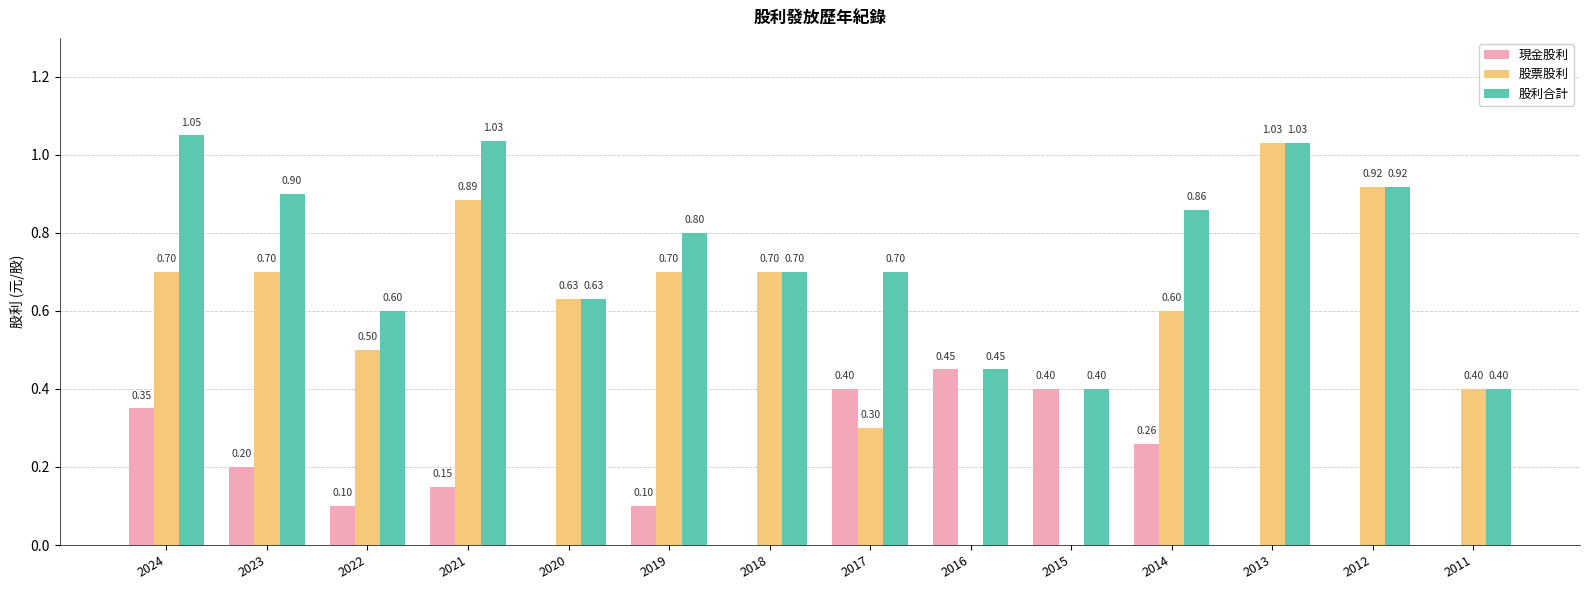

Which series changed the most between 2015 and 2013?

股票股利